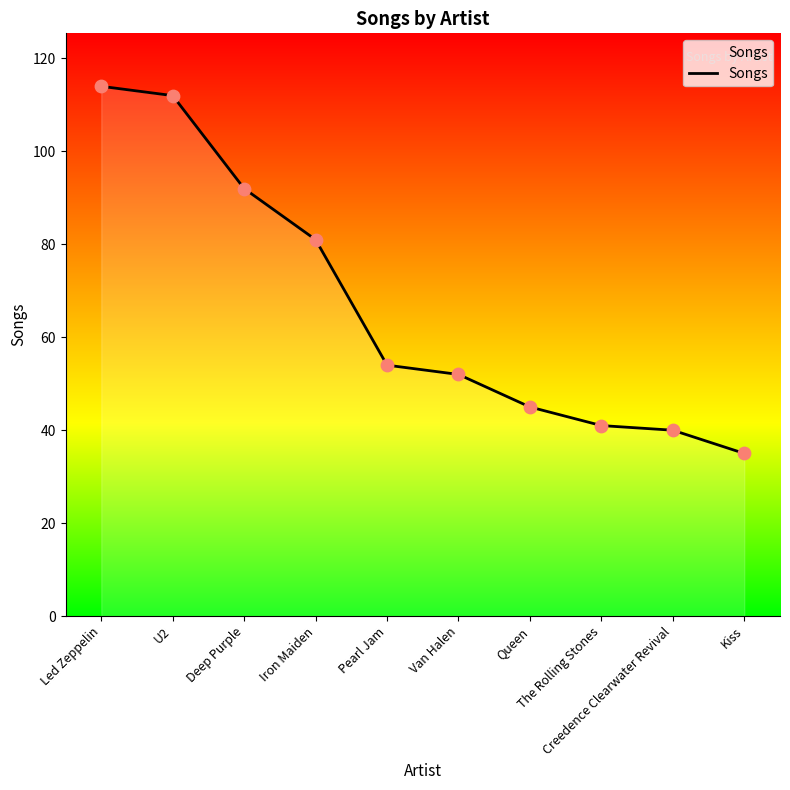

What is the change in value from Deep Purple to Creedence Clearwater Revival?

-52